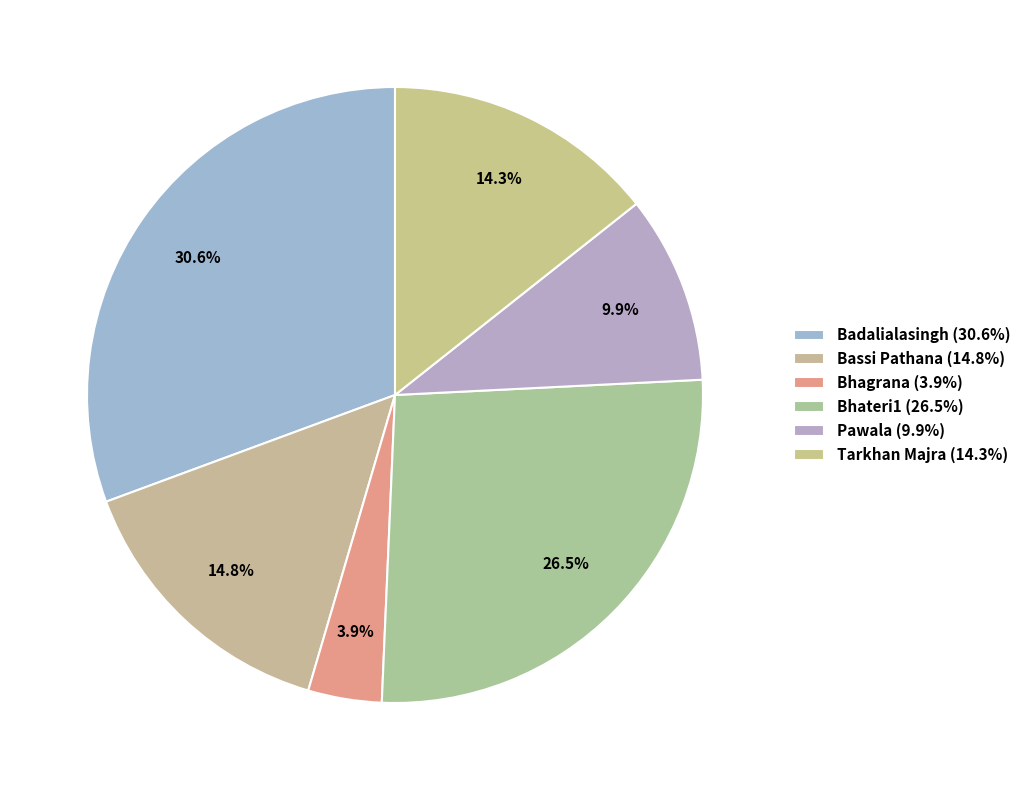

How many segments does this pie chart have?

6